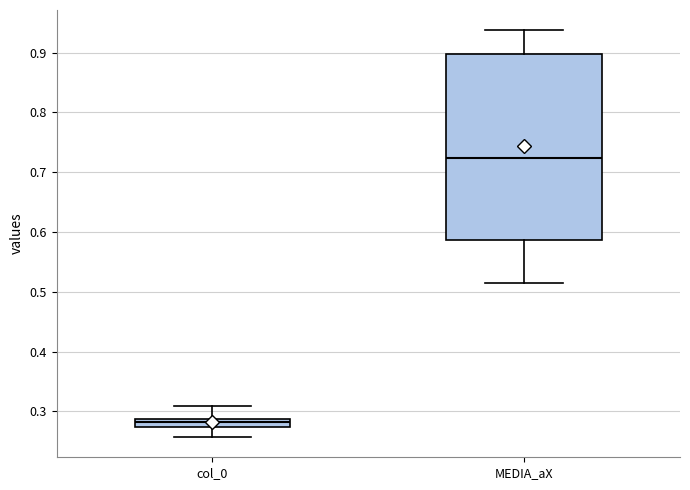

Where is the lower edge of the box for MEDIA_aX on the y-axis? The values are not printed on the chart, so give them approximately, as read against the axis.

0.59